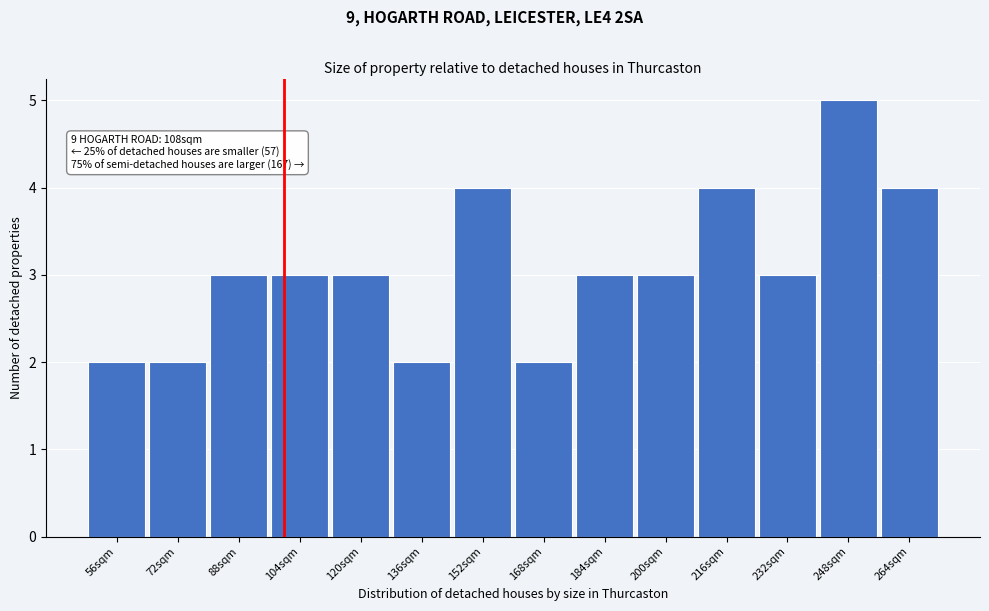

Reading left to right, extract all data points from this chart.

56sqm=2	72sqm=2	88sqm=3	104sqm=3	120sqm=3	136sqm=2	152sqm=4	168sqm=2	184sqm=3	200sqm=3	216sqm=4	232sqm=3	248sqm=5	264sqm=4